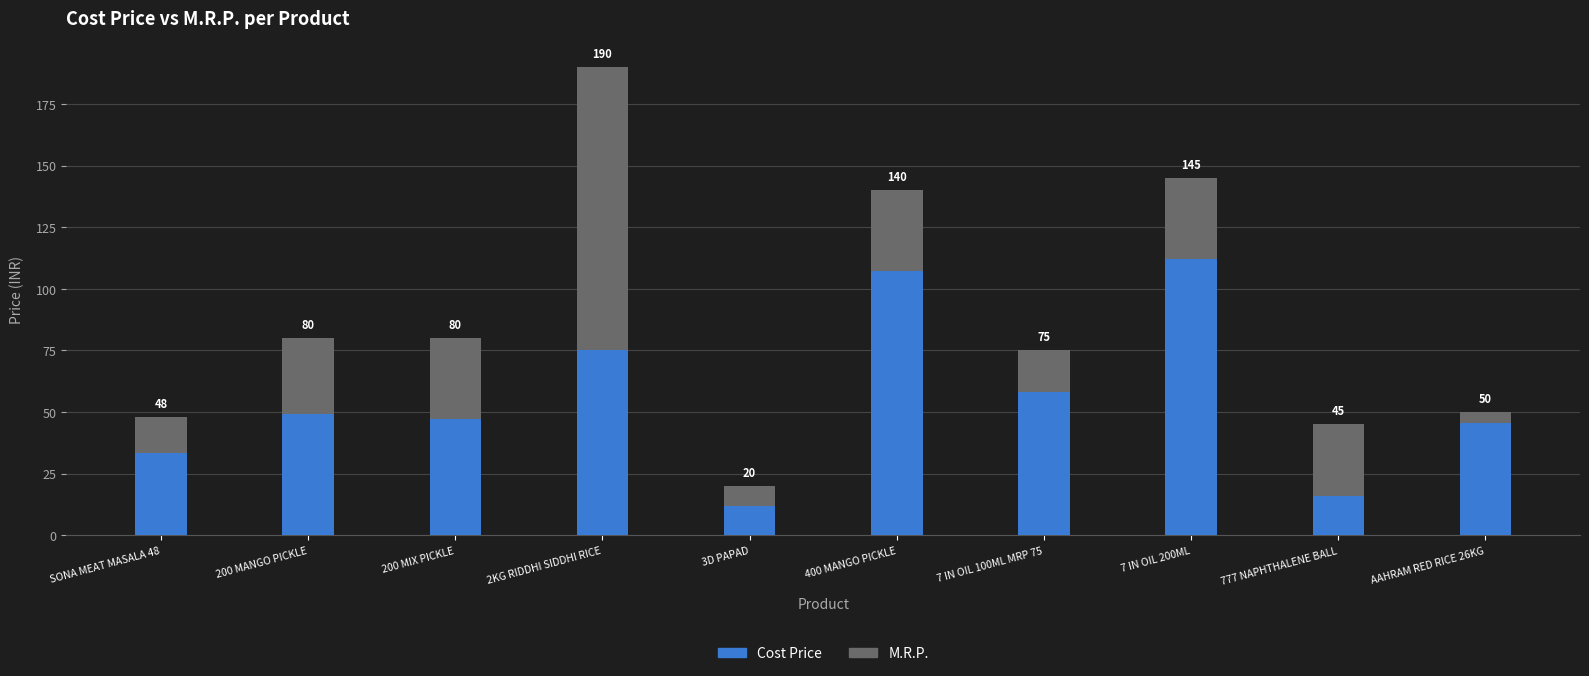

Which category has the highest value in the Cost Price series?

7 IN OIL 200ML